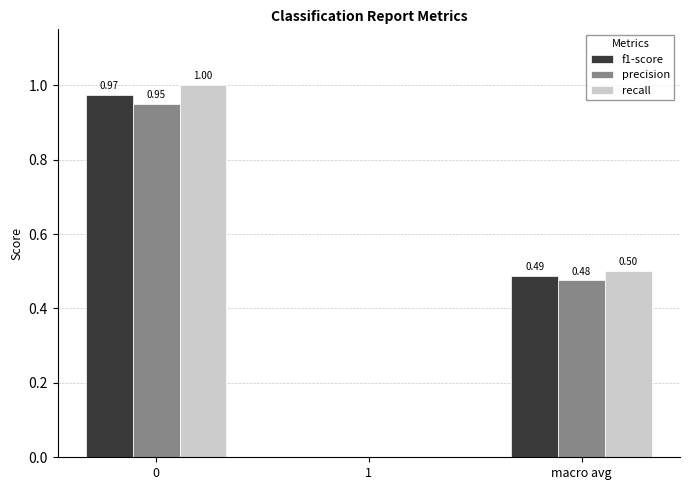

Which series changed the most between 0 and 1?

recall